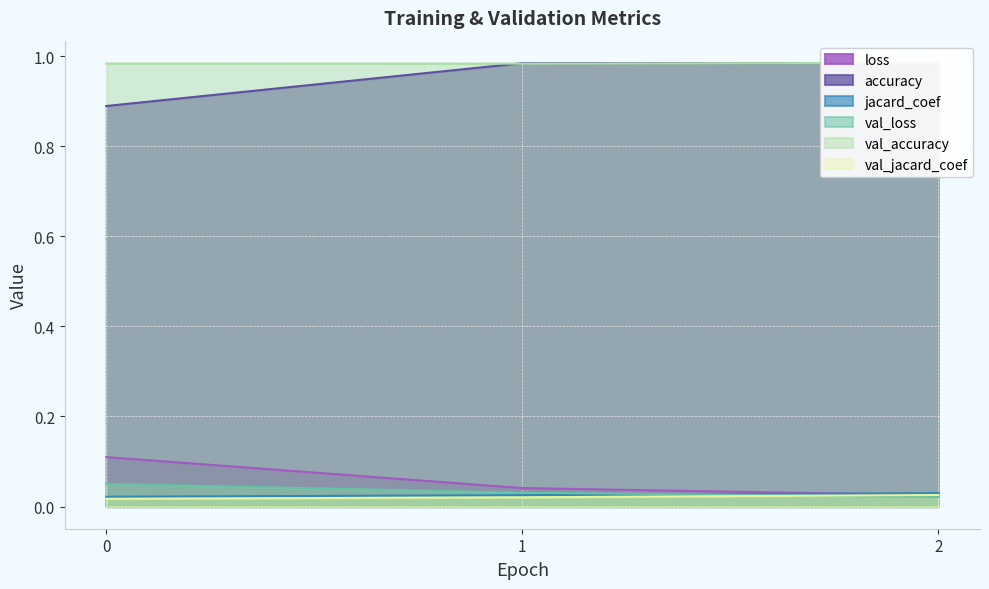

What is the difference between the loss values at 0 and 1?

0.1